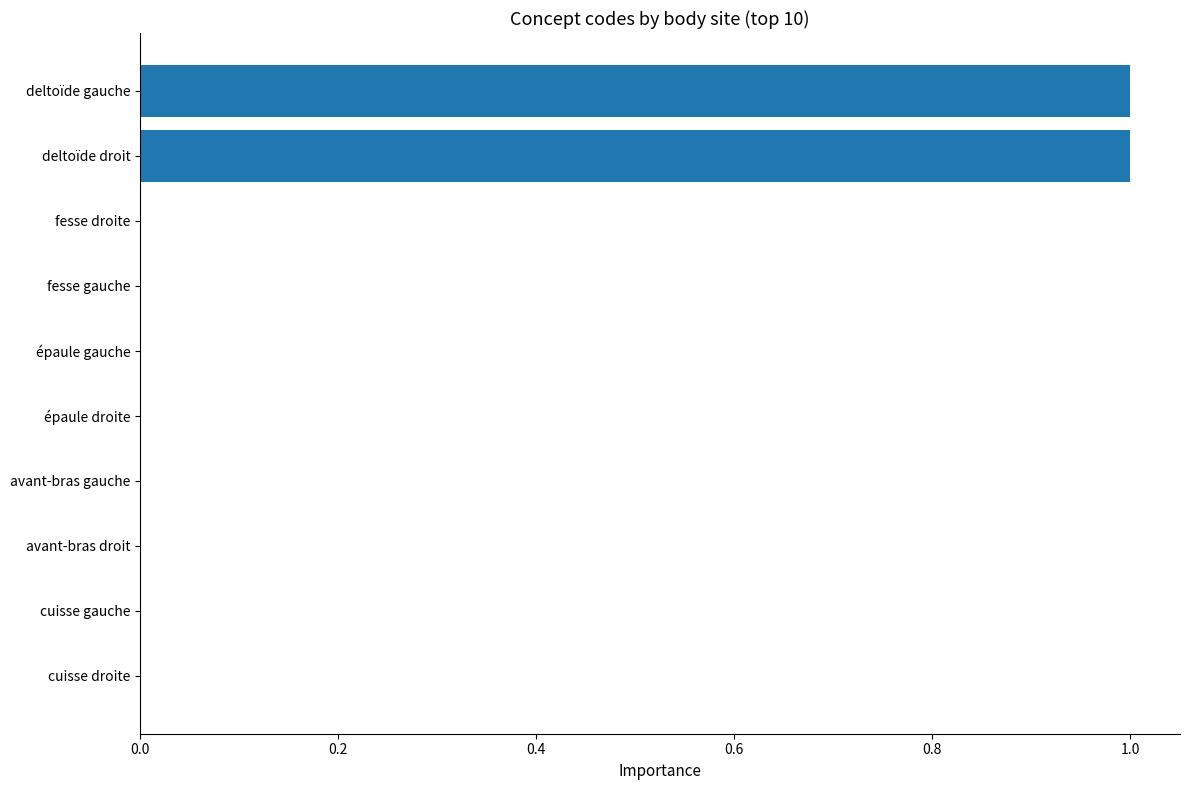

What is the average value?

0.2